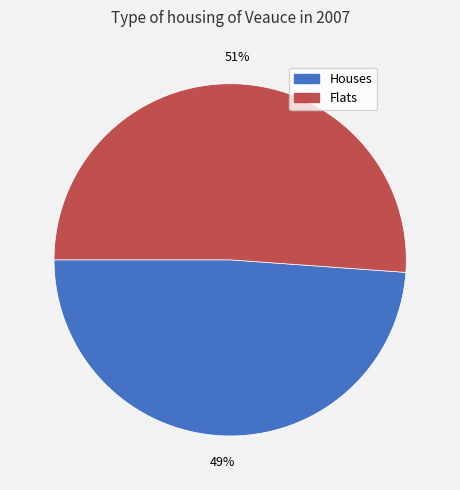

How many segments does this pie chart have?

2